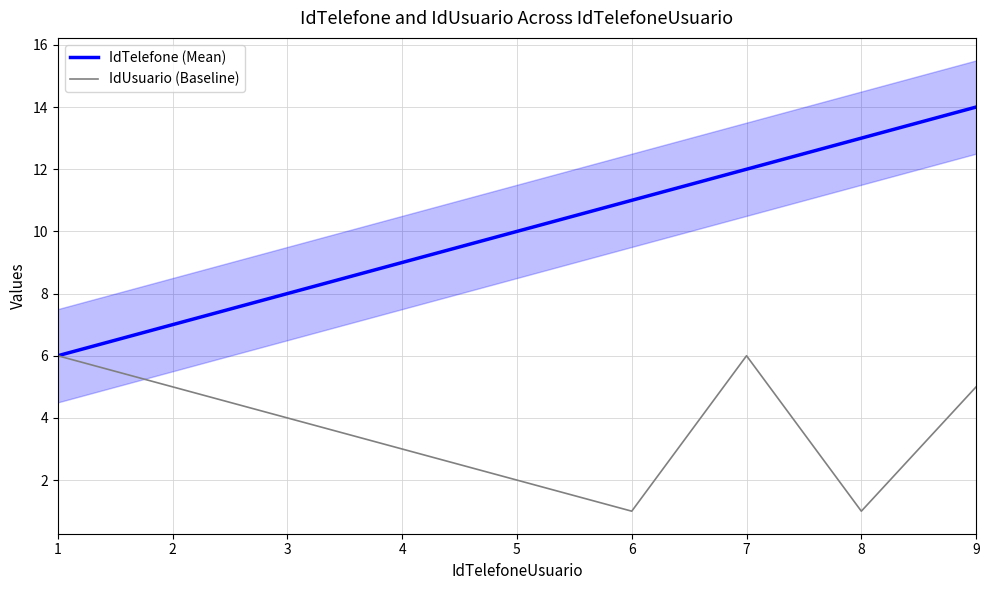

True or false: IdTelefone (Mean) and IdUsuario (Baseline) intersect in this chart.

False